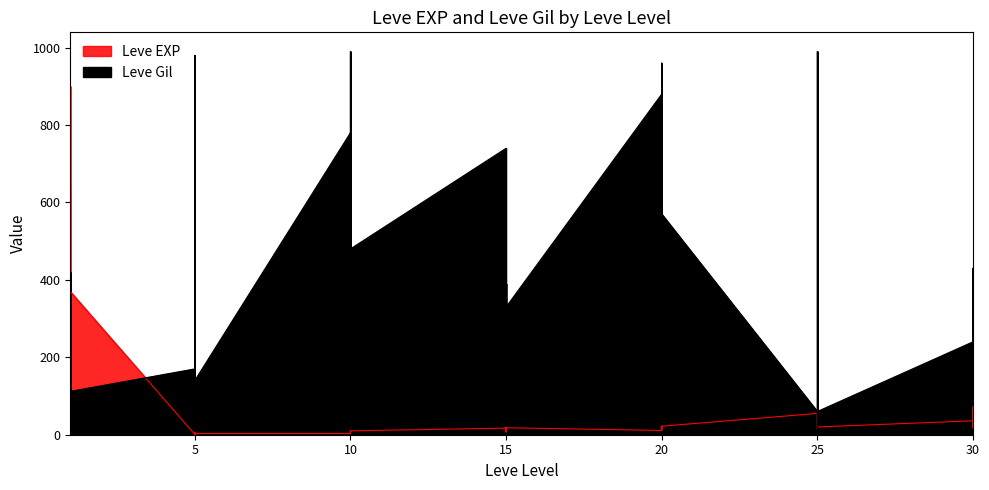

What is the sum of the Leve EXP values at 15 and 10?

27